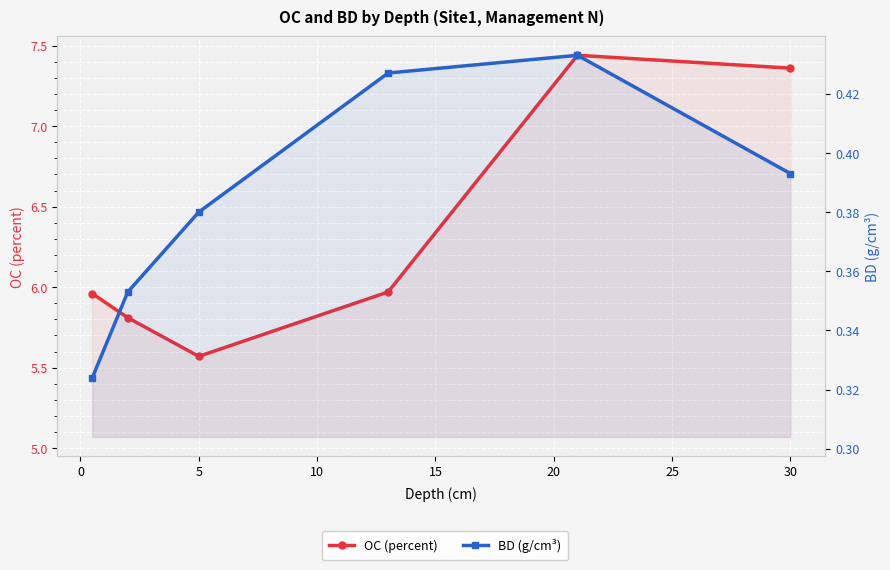

Which series has the largest total across all categories?

OC (percent)